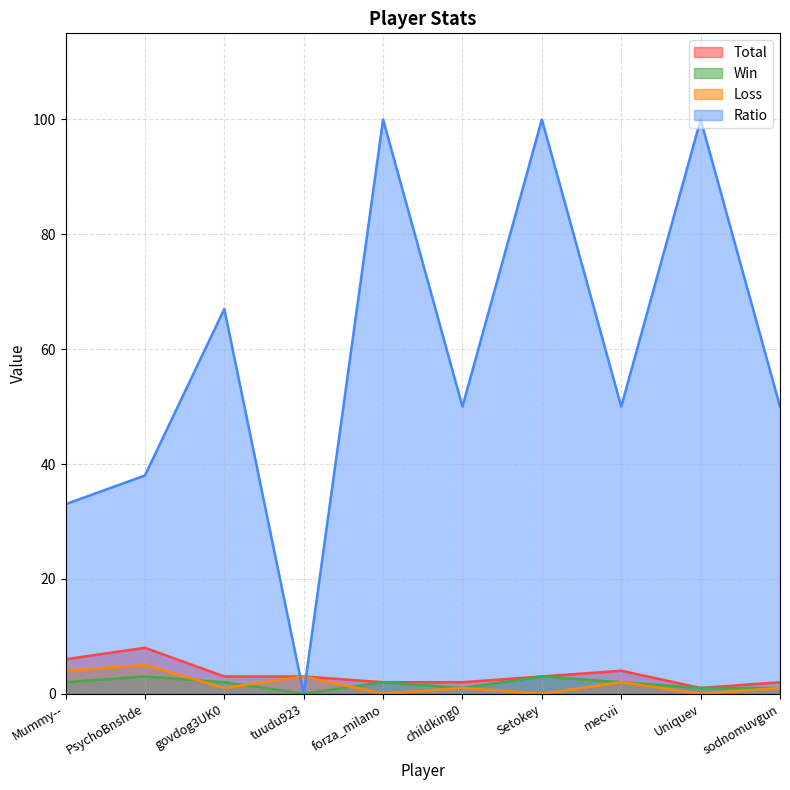

True or false: Win and Ratio intersect in this chart.

False